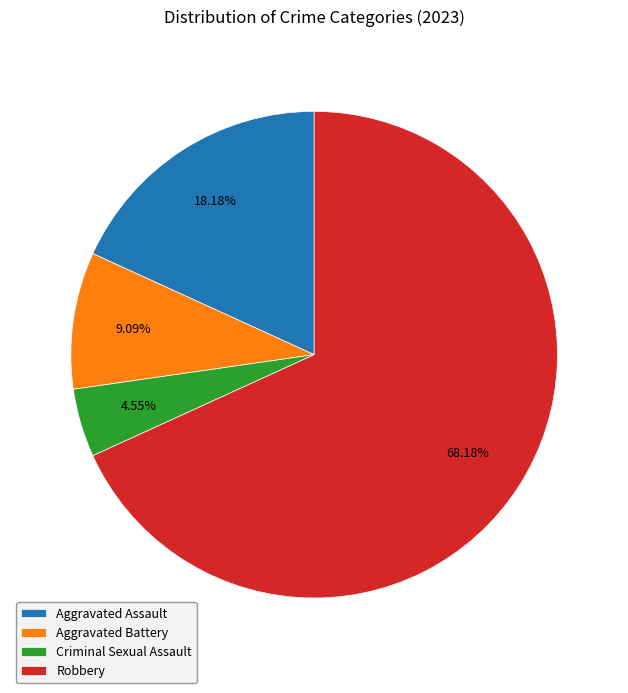

What is the total percentage of Robbery and Criminal Sexual Assault?

72.7%